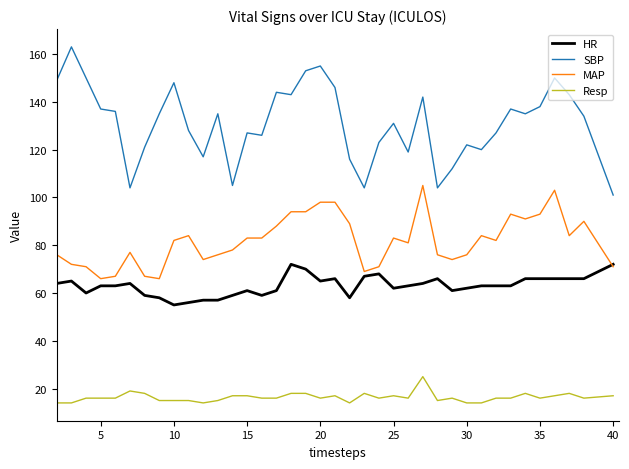

What is the minimum value shown in the chart?

14